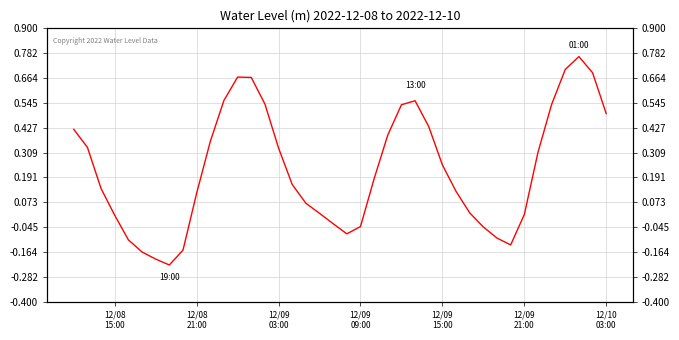

What is the sum of all values?

9.1